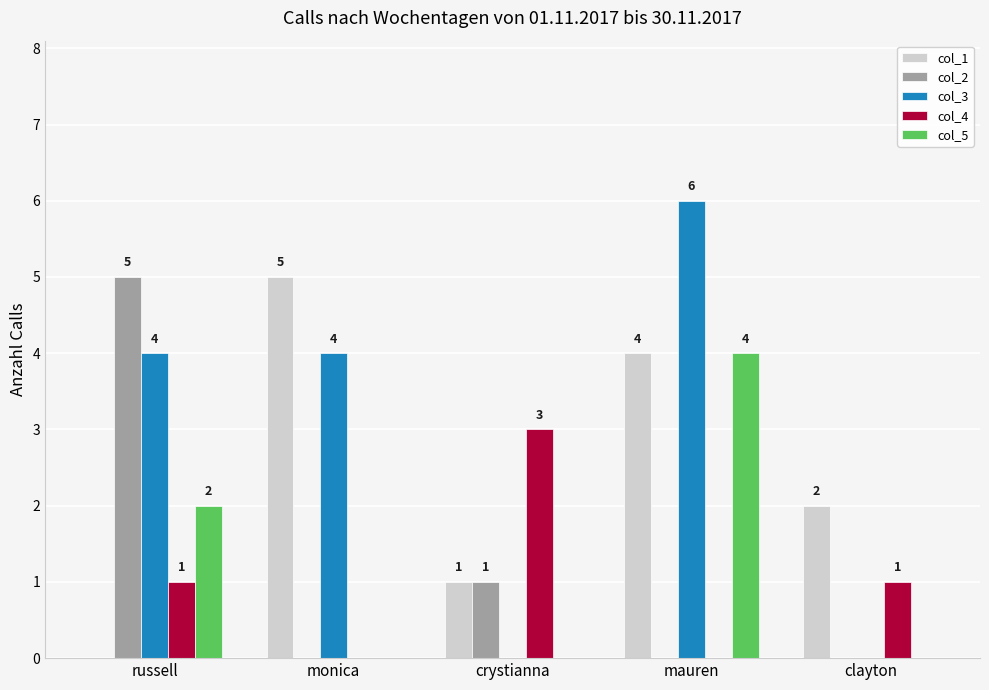

At which label is col_1 closest to 2?

clayton